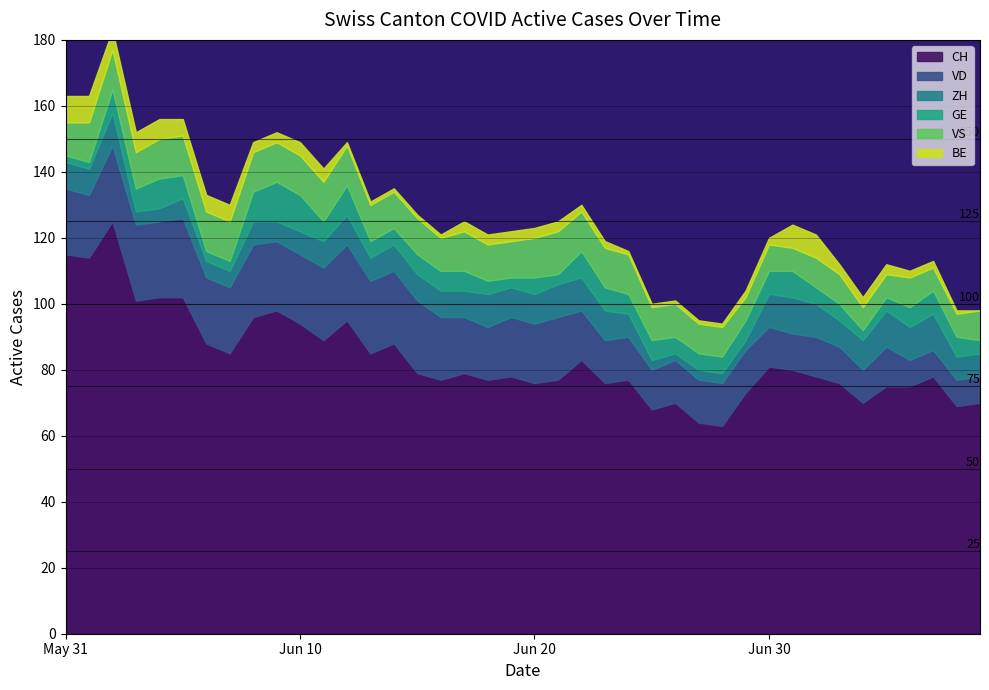

Rank the categories by VS value from highest to lowest.

21, 1, 2, 4, 5, 6, 7, 8, 9, 10, 11, 12, 17, 20, 22, 23, 24, 3, 13, 14, 15, 18, 19, 0, 16, 25, 26, 27, 28, 32, 33, 36, 39, 30, 29, 31, 34, 35, 37, 38